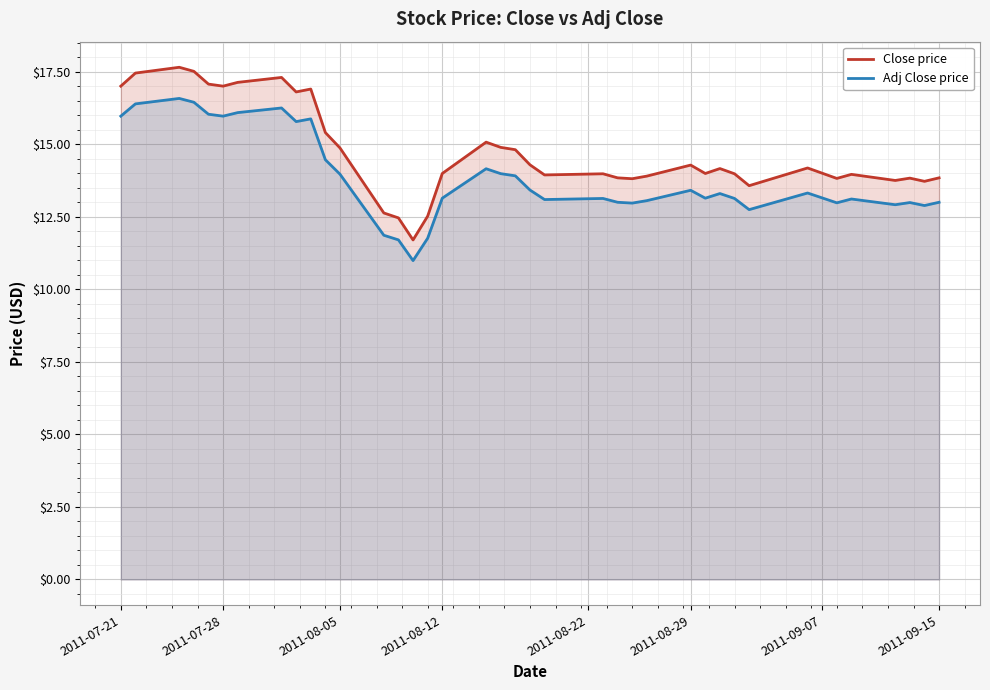

True or false: Adj Close price and Close price intersect in this chart.

False